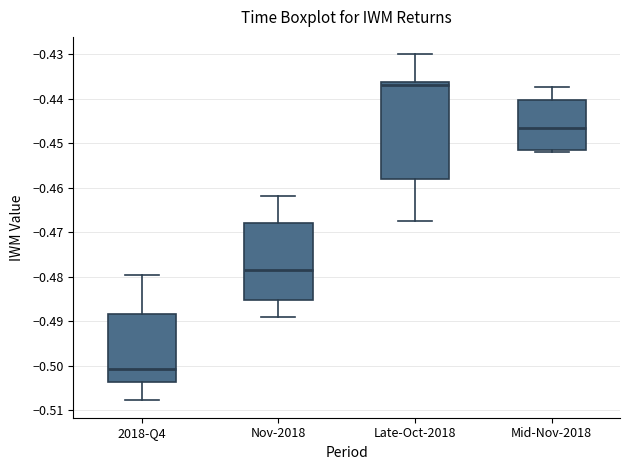

Which box's median line is the highest?

Late-Oct-2018